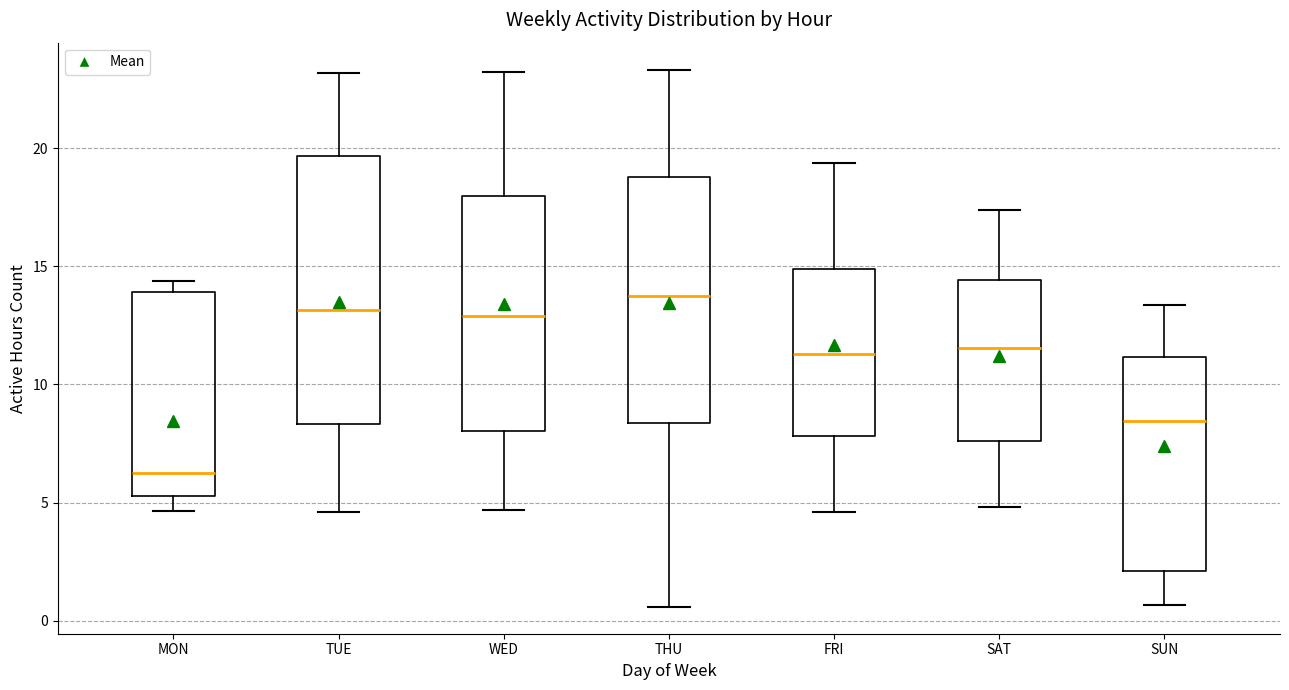

Where is the upper edge of the box for SAT on the y-axis? The values are not printed on the chart, so give them approximately, as read against the axis.

14.5